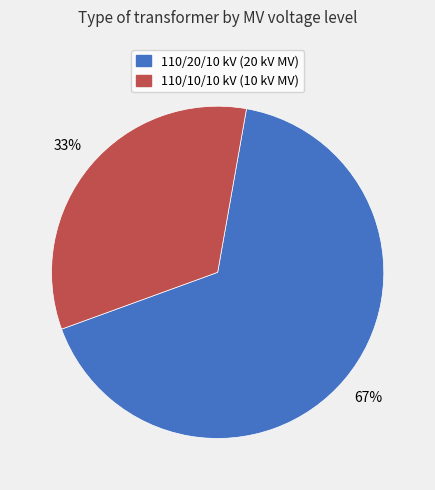

Does any single category account for the majority?

Yes